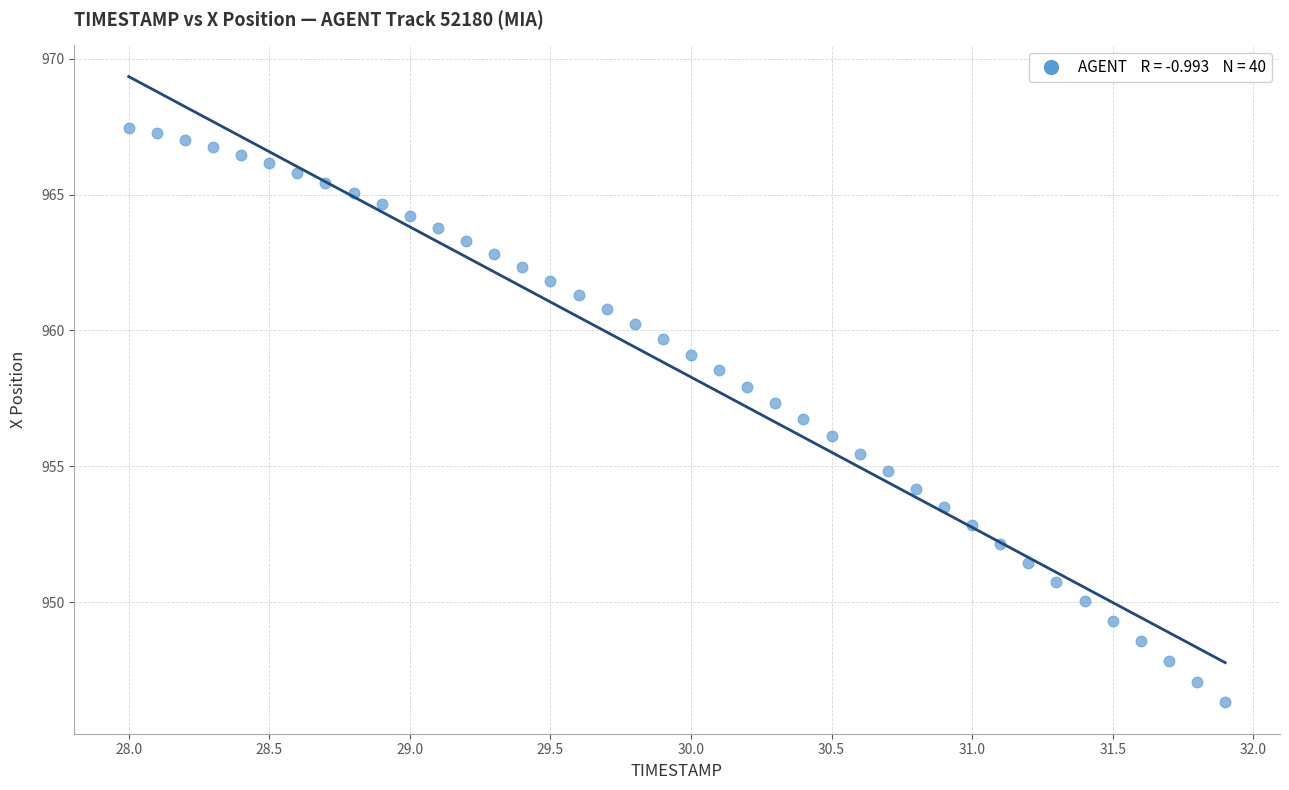

What is the range of Y values (max minus min)?

21.1